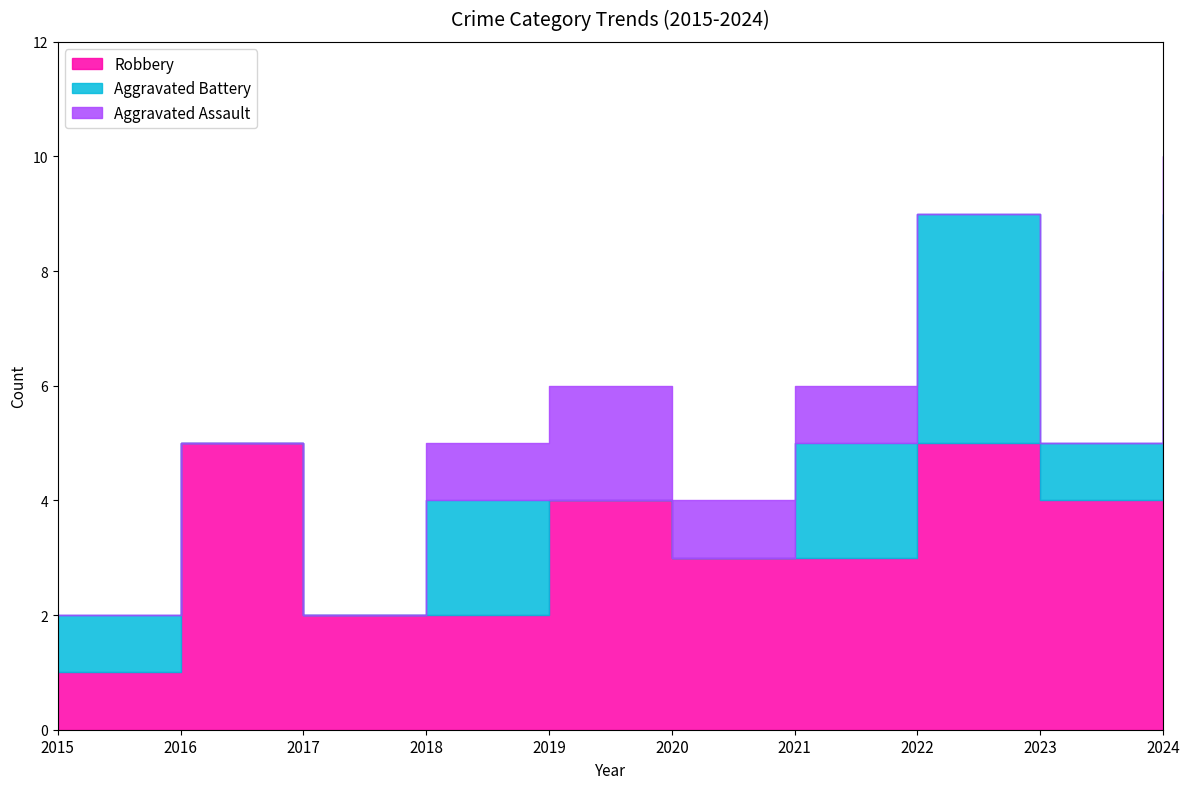

Which series changed the most between 2019 and 2021?

Aggravated Battery